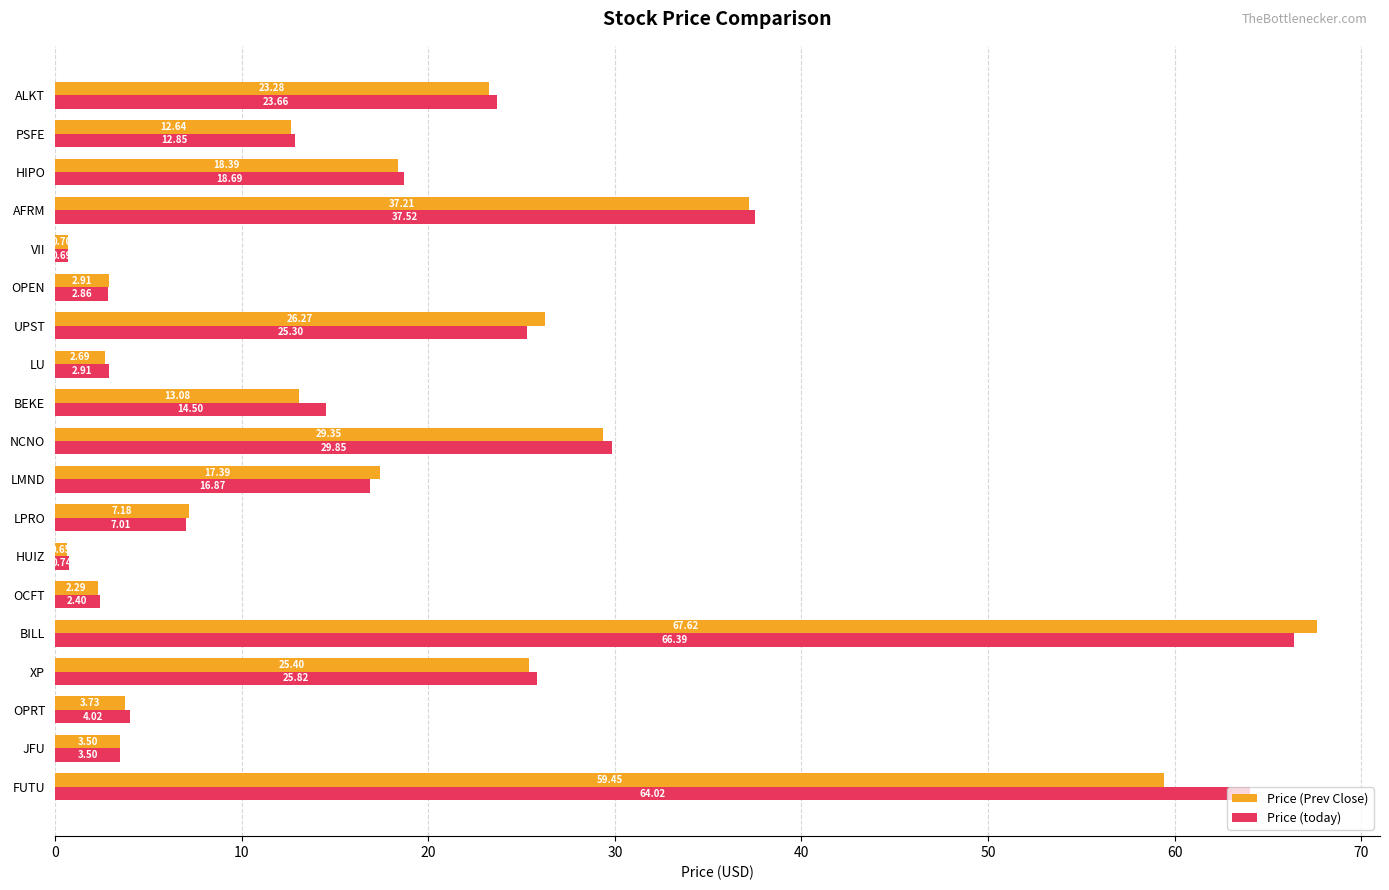

What is the greatest value displayed?

67.6